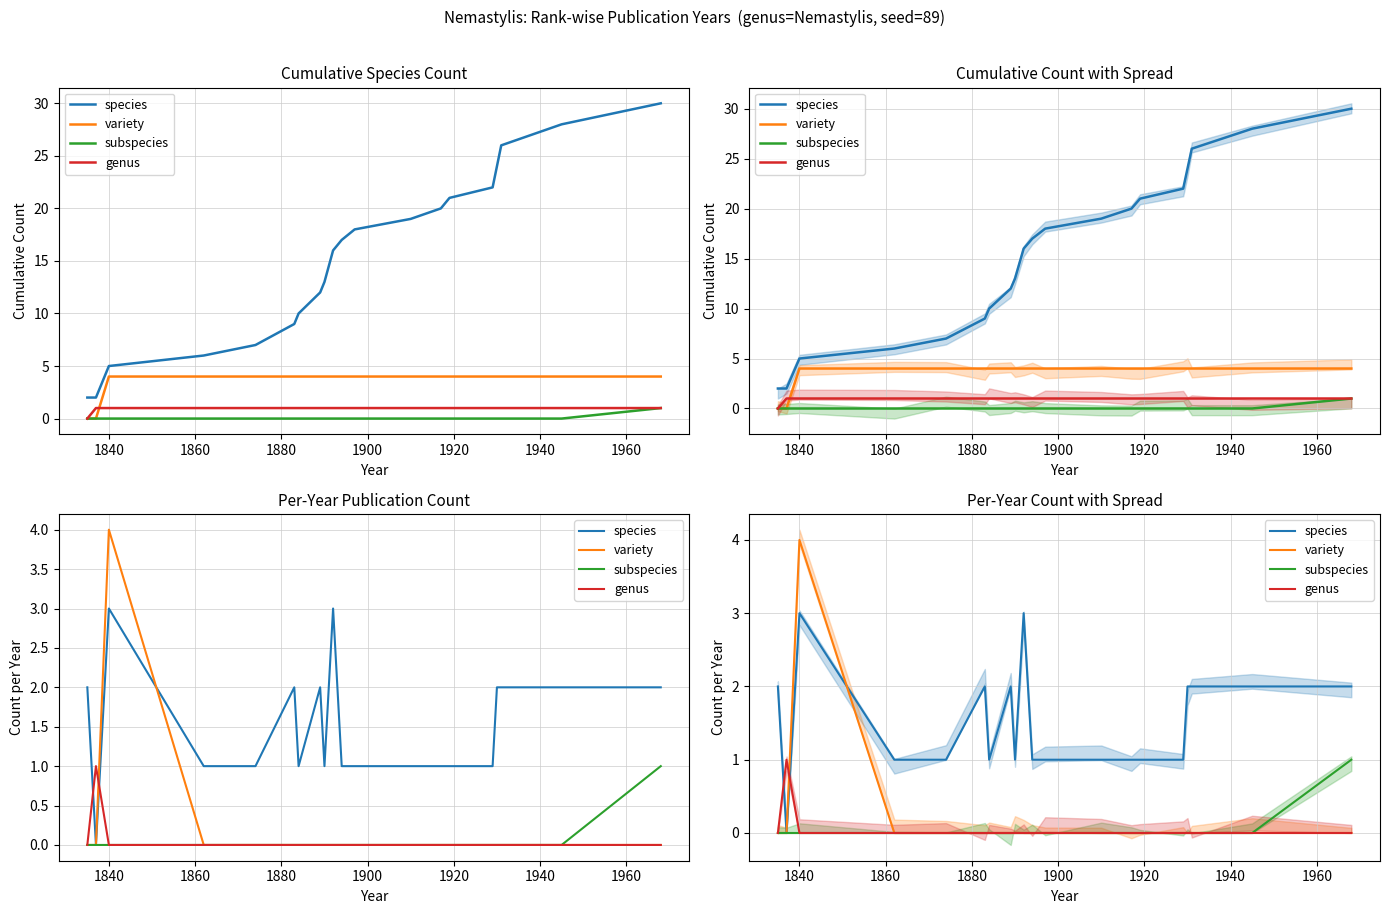

Which series has the largest range (max minus min)?

variety